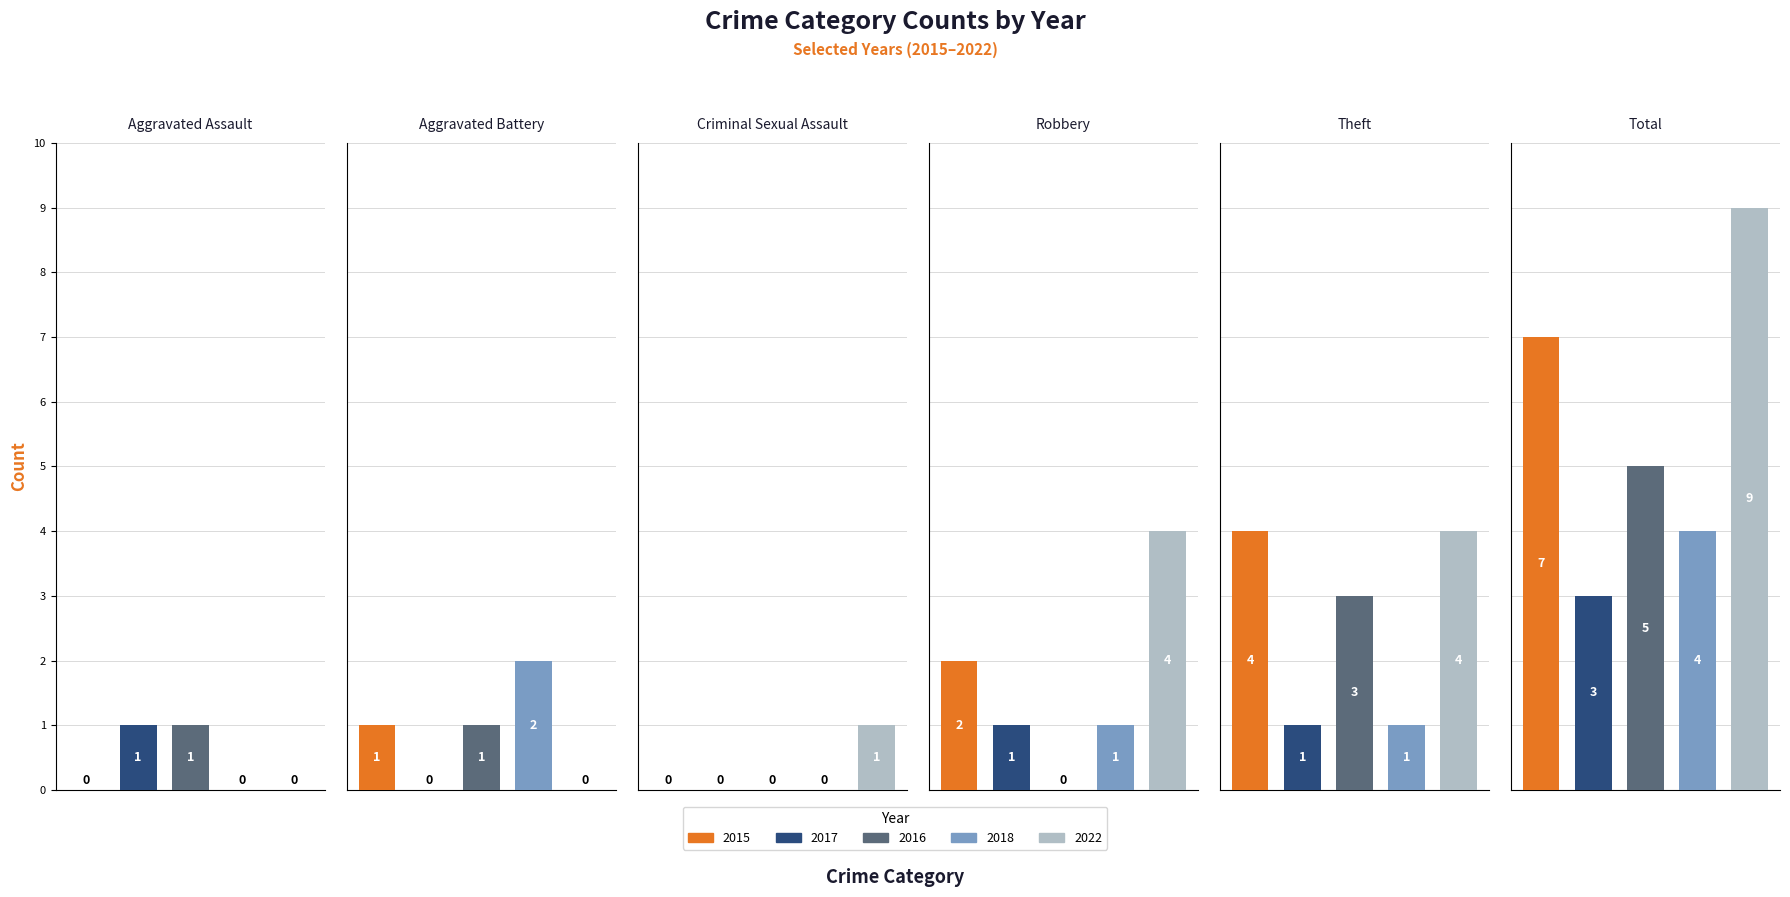

Reading left to right, list all the values displayed in this chart.

2015: Aggravated Assault=0	Aggravated Battery=1	Criminal Sexual Assault=0	Robbery=2	Theft=4	Total=7
2017: Aggravated Assault=1	Aggravated Battery=0	Criminal Sexual Assault=0	Robbery=1	Theft=1	Total=3
2016: Aggravated Assault=1	Aggravated Battery=1	Criminal Sexual Assault=0	Robbery=0	Theft=3	Total=5
2018: Aggravated Assault=0	Aggravated Battery=2	Criminal Sexual Assault=0	Robbery=1	Theft=1	Total=4
2022: Aggravated Assault=0	Aggravated Battery=0	Criminal Sexual Assault=1	Robbery=4	Theft=4	Total=9